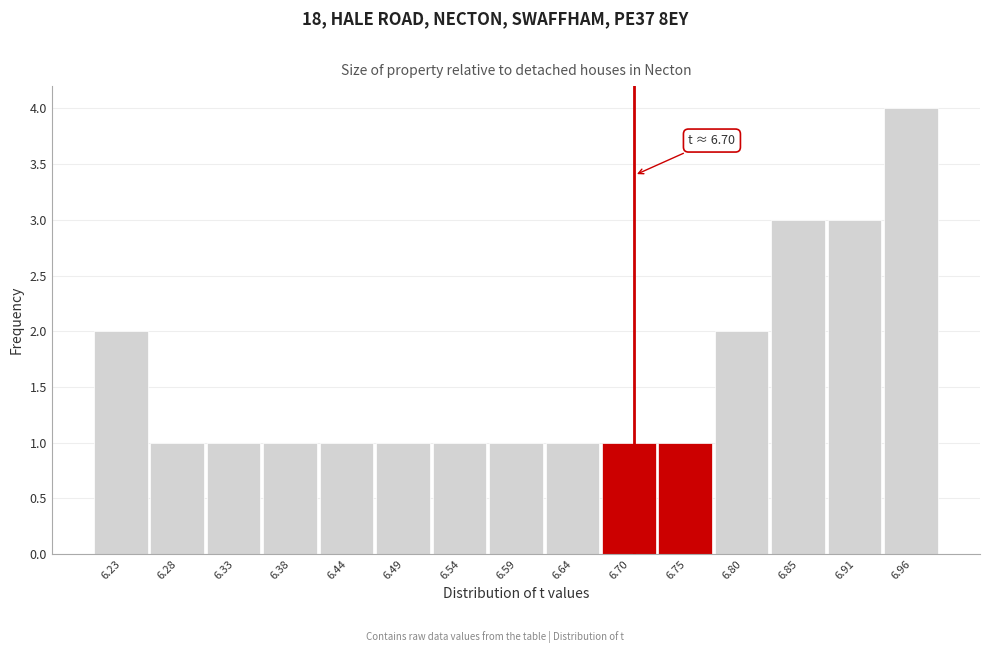

Over which range of the x-axis is the bar tallest?

6.93 to 6.98